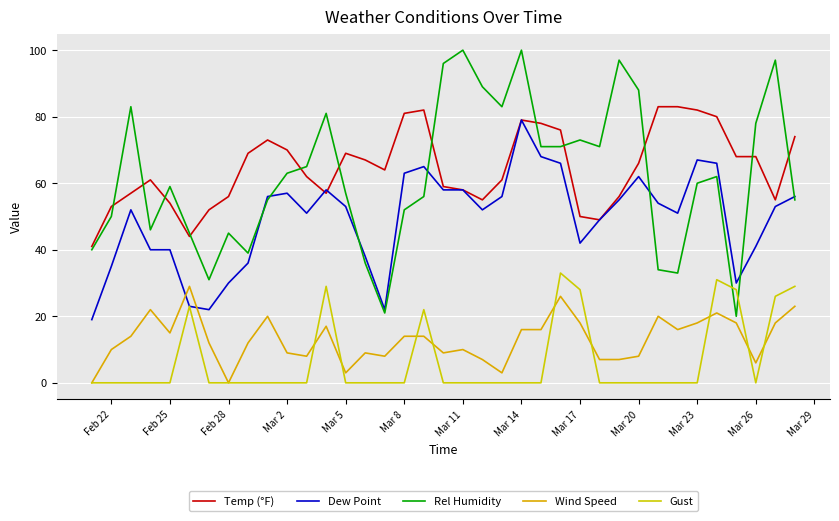

What is the value of the Temp (°F) point at the 29th from the left?

66